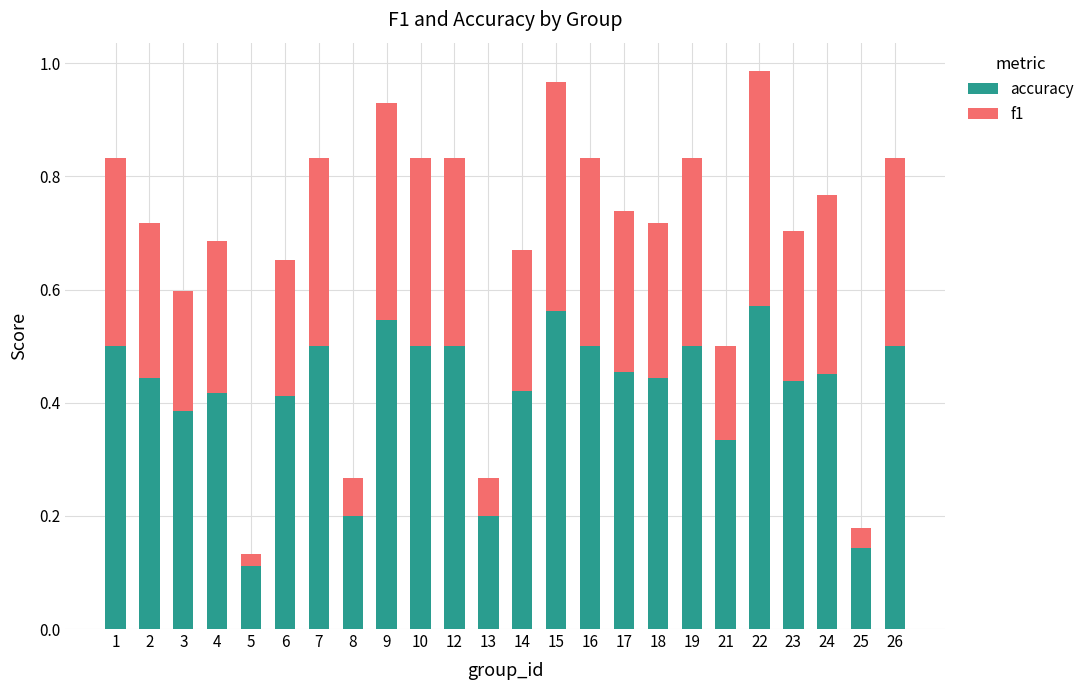

What is the total value across all series at 2?

0.7